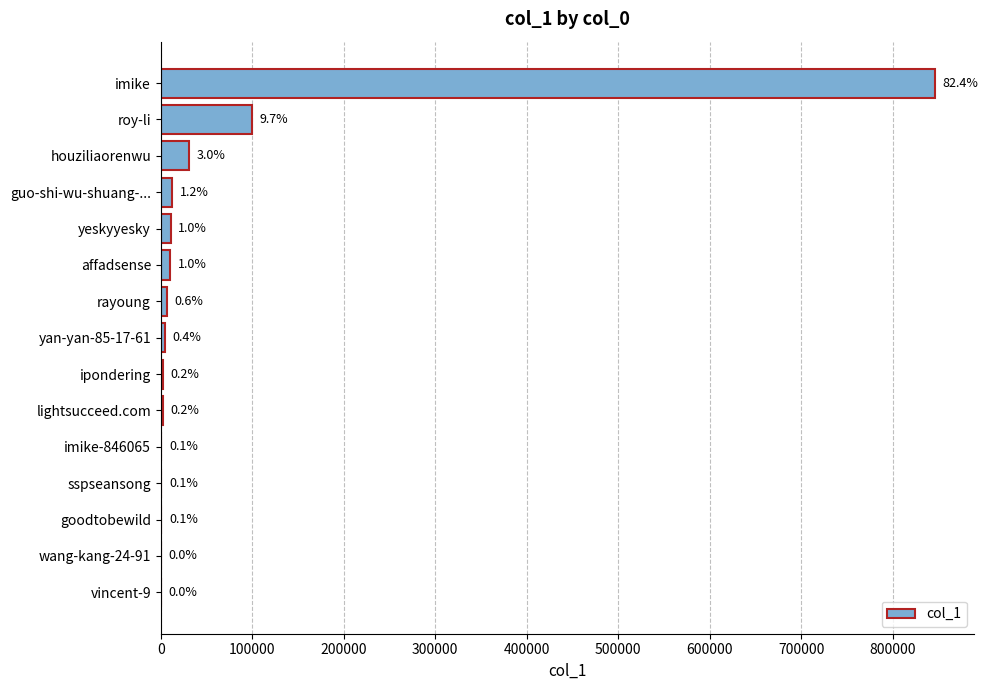

How many values are below 4341?

7